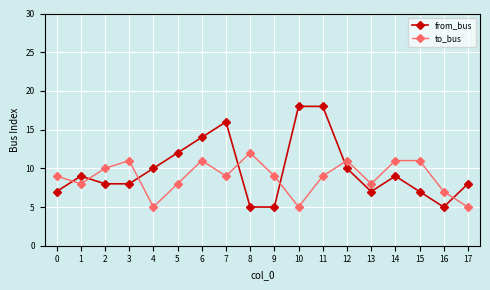

True or false: from_bus and to_bus intersect in this chart.

True